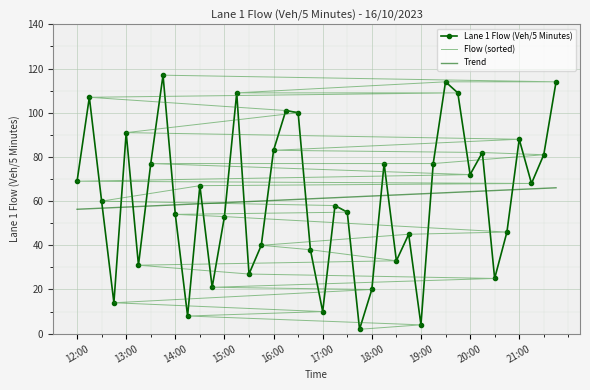

What is the maximum value for Trend?

66.0